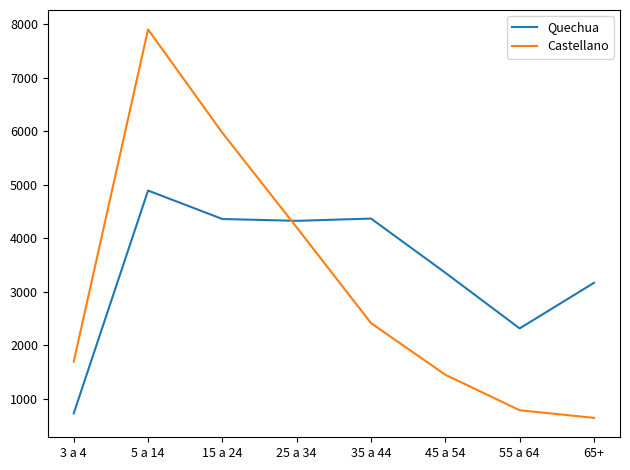

Is it true that Quechua equals 5427 at 65+?

False